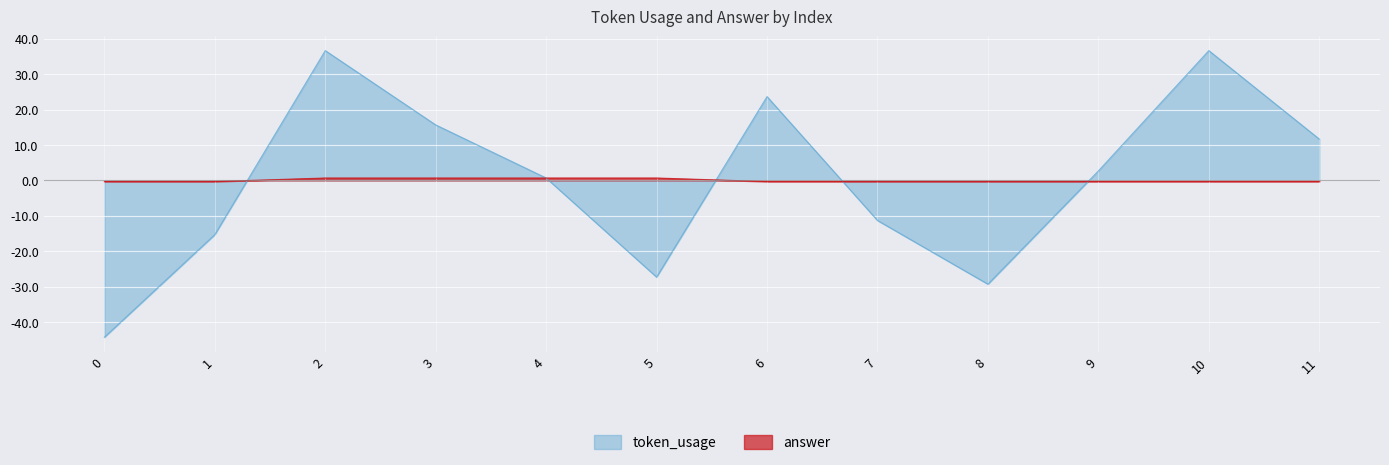

Which series has the largest range (max minus min)?

token_usage